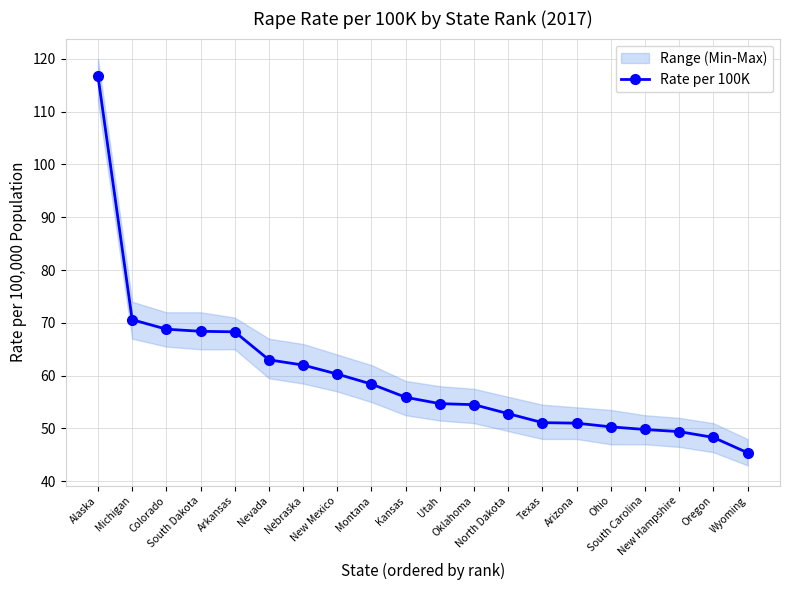

How many values are below 55?

10